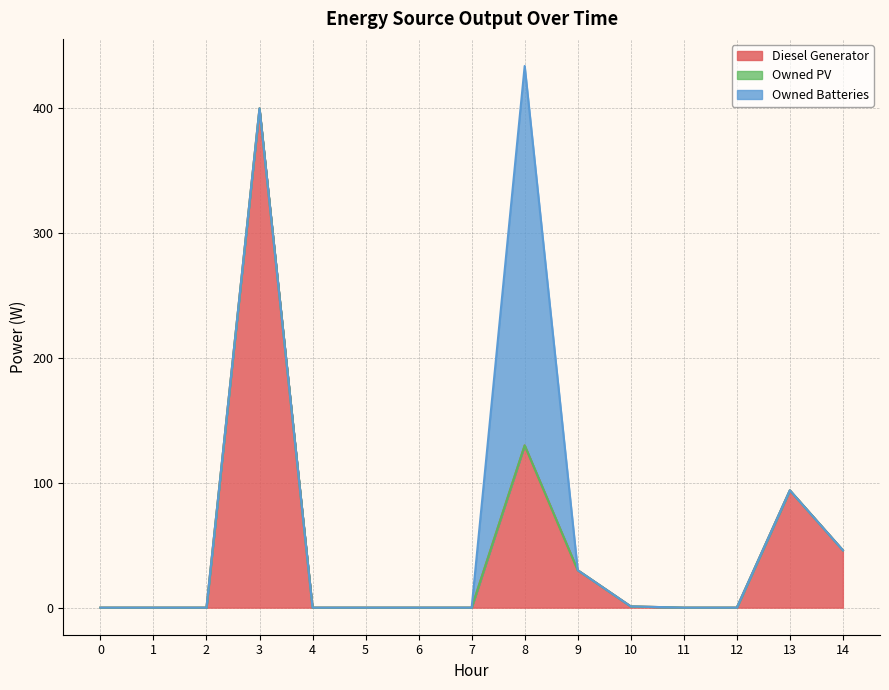

True or false: Diesel Generator has more than 1 points higher than both neighbors.

True